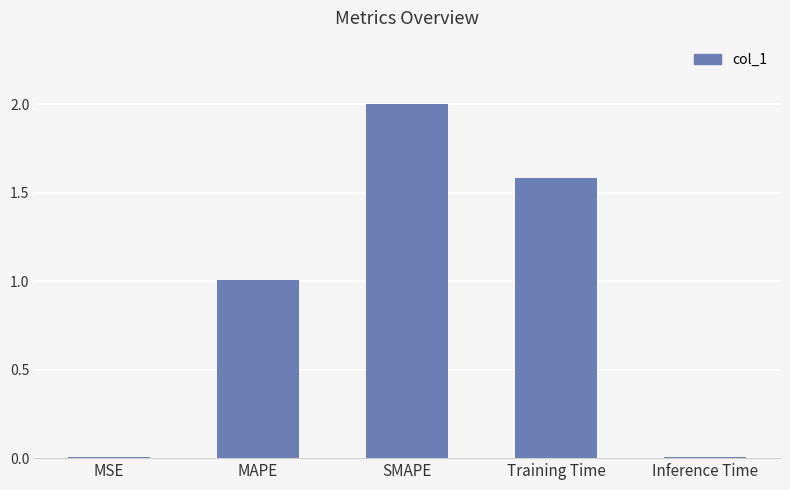

Approximately how many times larger is the value at SMAPE compared to Training Time?

1.3